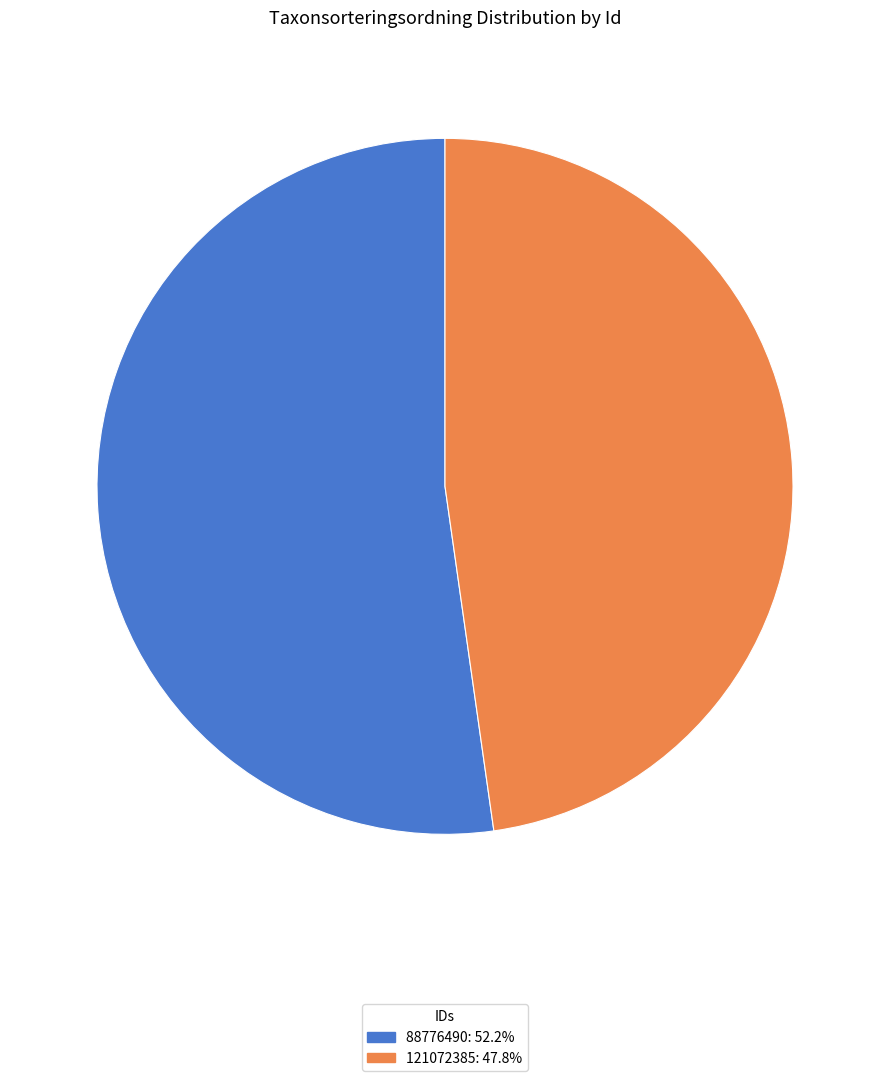

Do 88776490 and 121072385 together represent more than half of the pie?

Yes